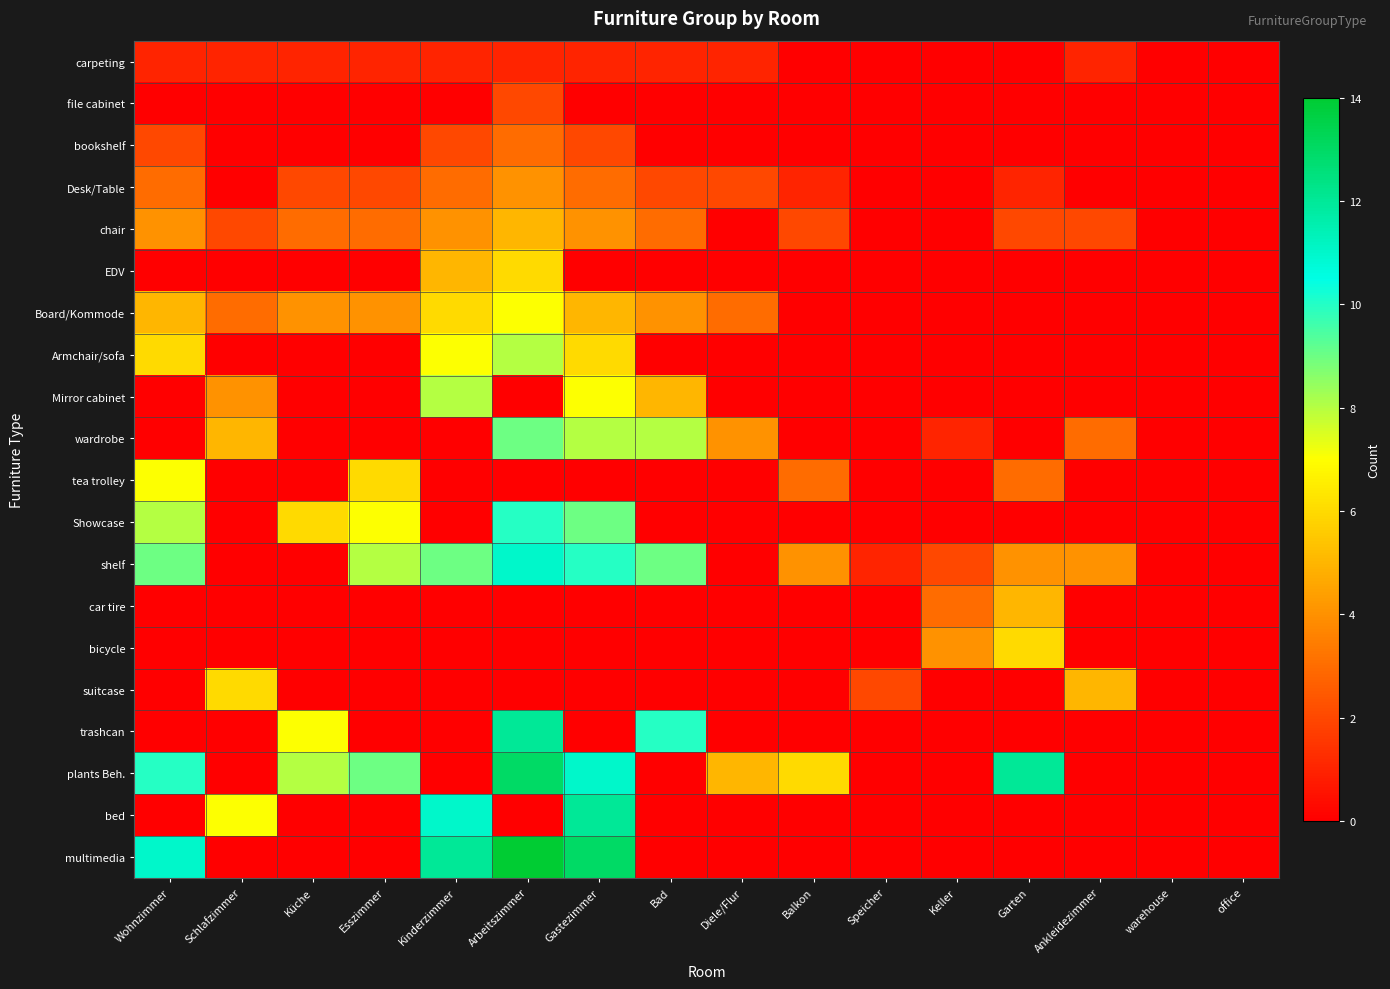

Between Diele/Flur and Ankleidezimmer, which series saw the biggest shift?

suitcase